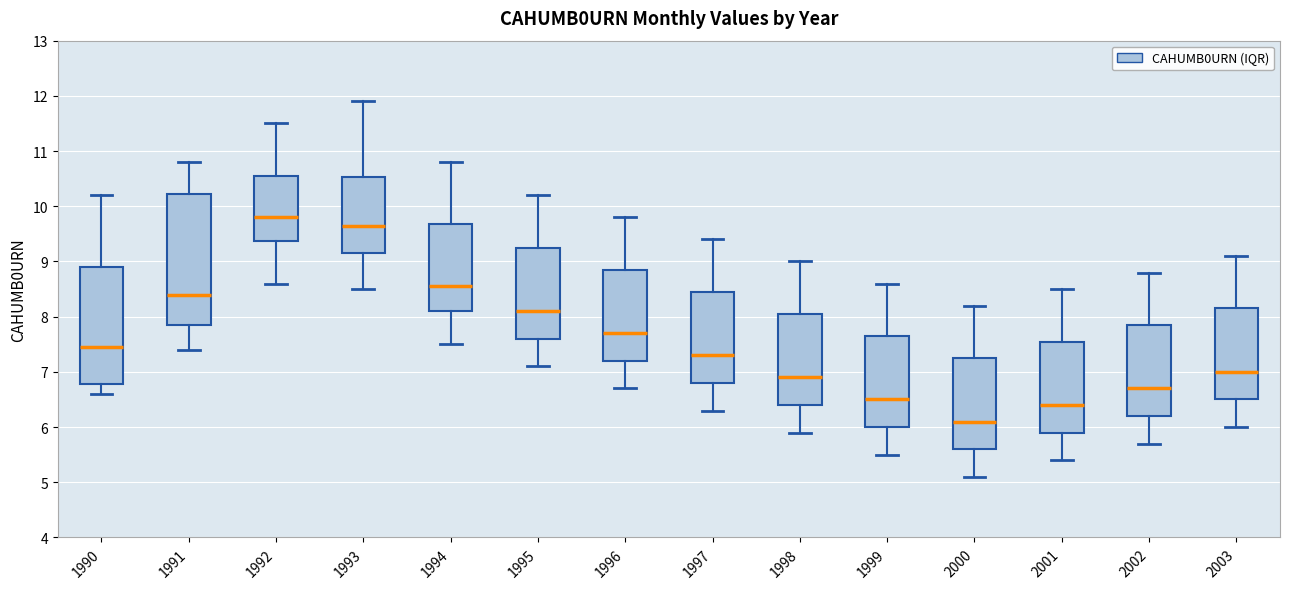

Which box is the tallest, from its lower edge to its upper edge?

1991